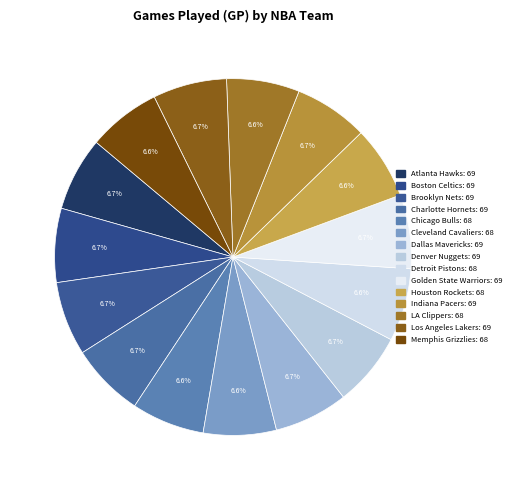

What is the largest slice in the pie chart?

Atlanta Hawks